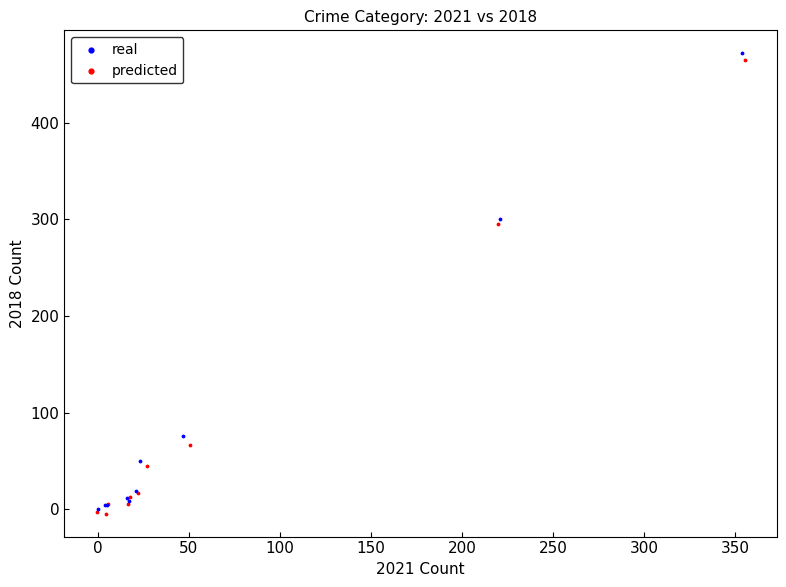

What are all the series names shown in the legend?

real, predicted